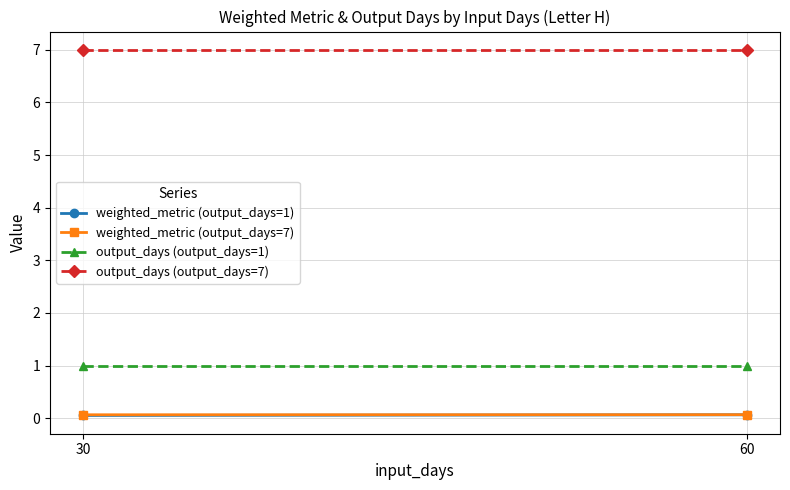

What are all the series names shown in the legend?

weighted_metric (output_days=1), weighted_metric (output_days=7), output_days (output_days=1), output_days (output_days=7)